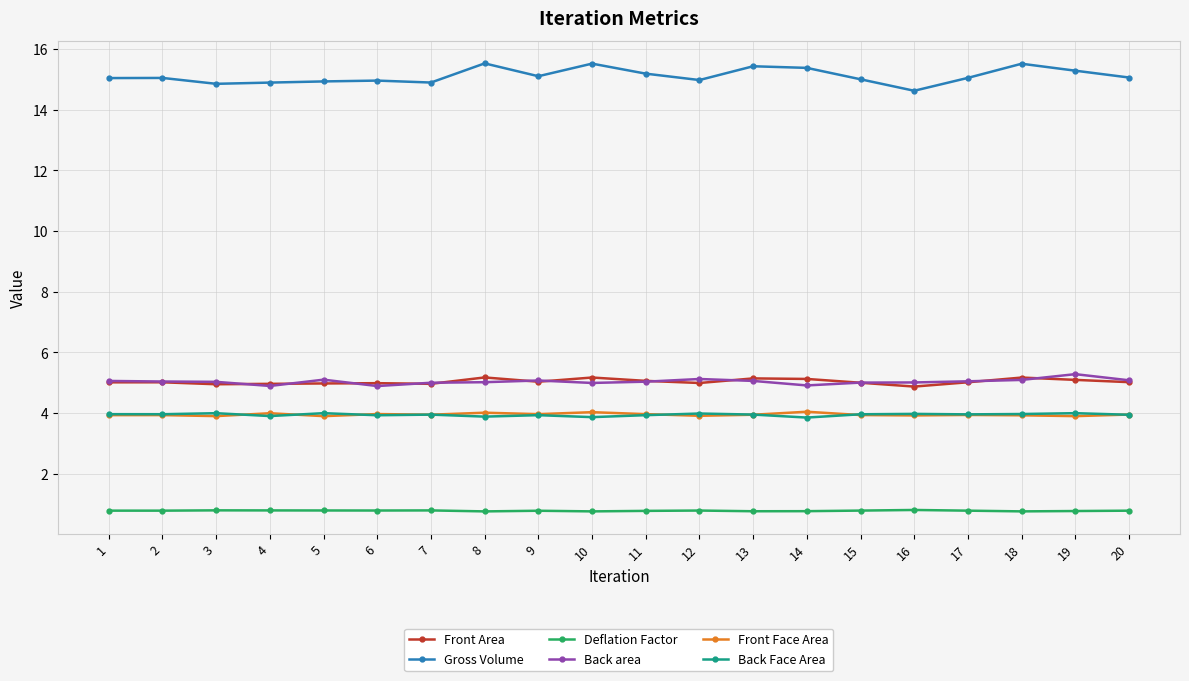

What is the maximum value for Back Face Area?

4.0